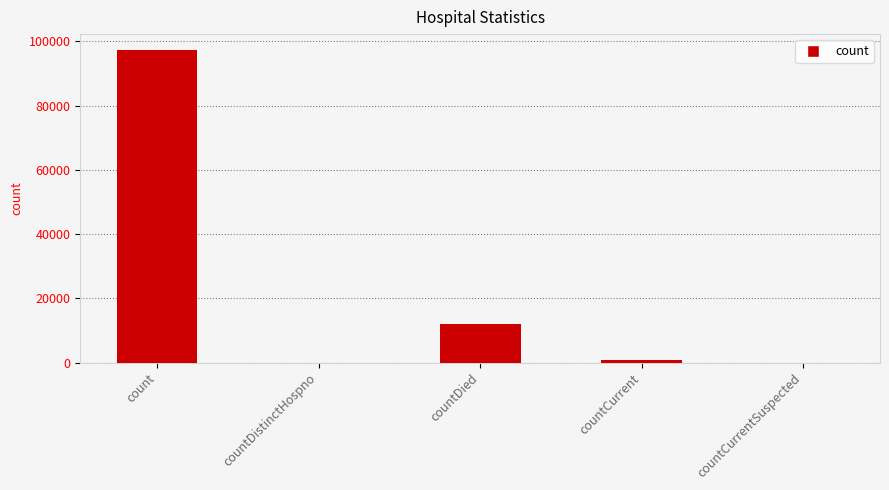

At which category does the chart reach its peak across all series?

count